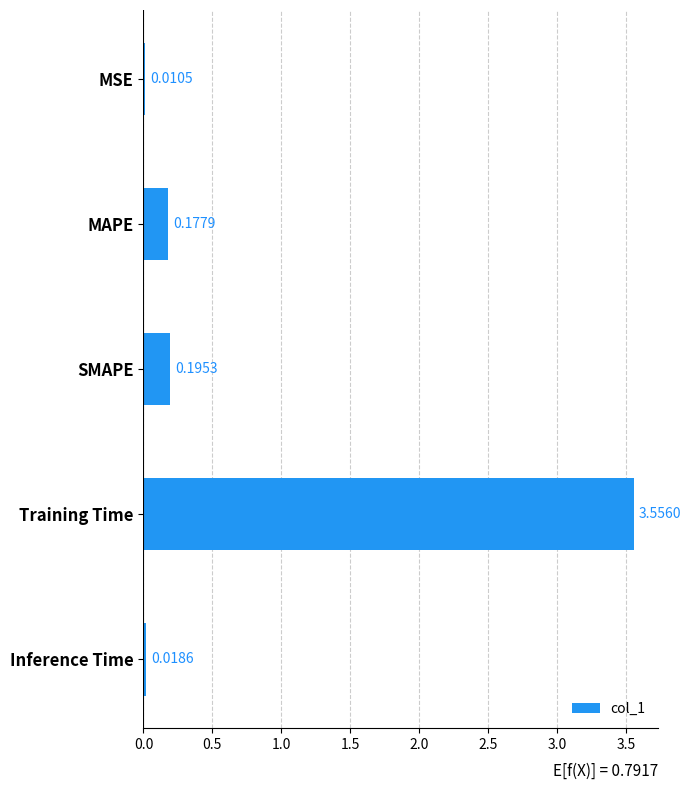

Between MAPE and Inference Time, which is larger?

MAPE